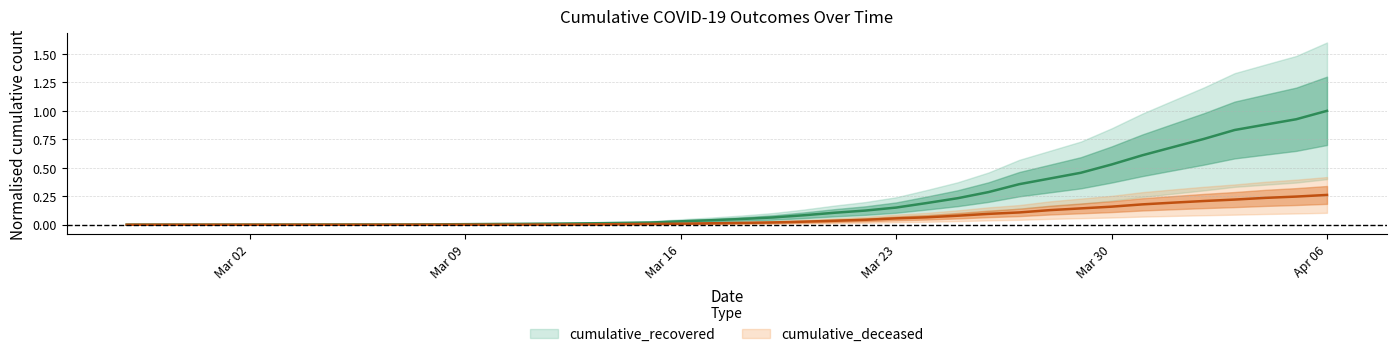

Reading left to right, what are all the values shown in this chart?

cumulative_recovered: 0.0	0.0	0.0	0.0	0.0	0.0	0.0	0.0	0.0	0.0	0.0	0.0	0.0	0.0	0.0	0.0	0.0	0.0	0.0	0.0	0.1	0.1	0.1	0.1	0.1	0.2	0.2	0.2	0.3	0.4	0.4	0.5	0.5	0.6	0.7	0.8	0.8	0.9	0.9	1.0
cumulative_deceased: 0.0	0.0	0.0	0.0	0.0	0.0	0.0	0.0	0.0	0.0	0.0	0.0	0.0	0.0	0.0	0.0	0.0	0.0	0.0	0.0	0.0	0.0	0.0	0.0	0.0	0.1	0.1	0.1	0.1	0.1	0.1	0.1	0.2	0.2	0.2	0.2	0.2	0.2	0.2	0.3